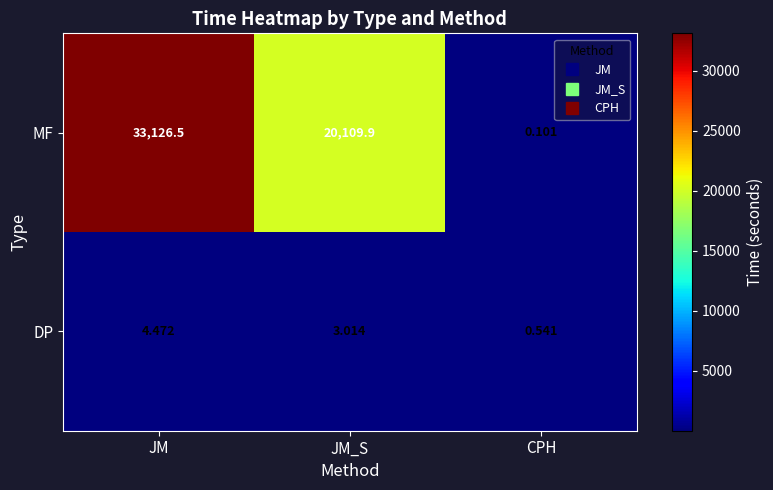

Which category has the highest value across all series?

JM